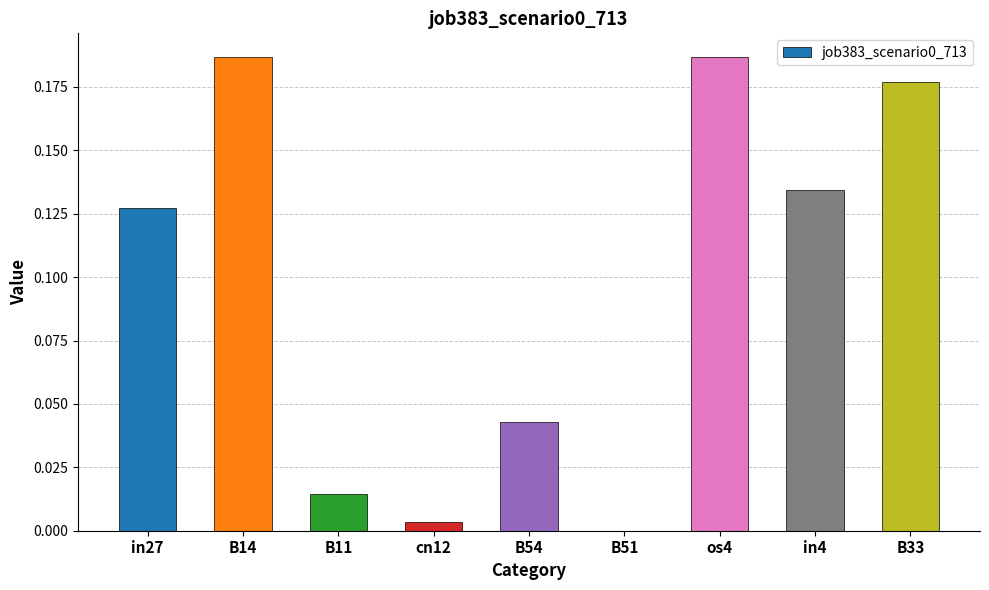

What is the sum of all values?

0.9